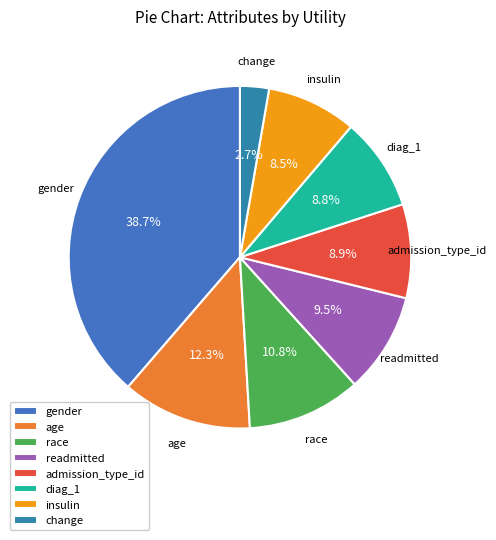

Is there any slice that represents more than half of the pie?

No